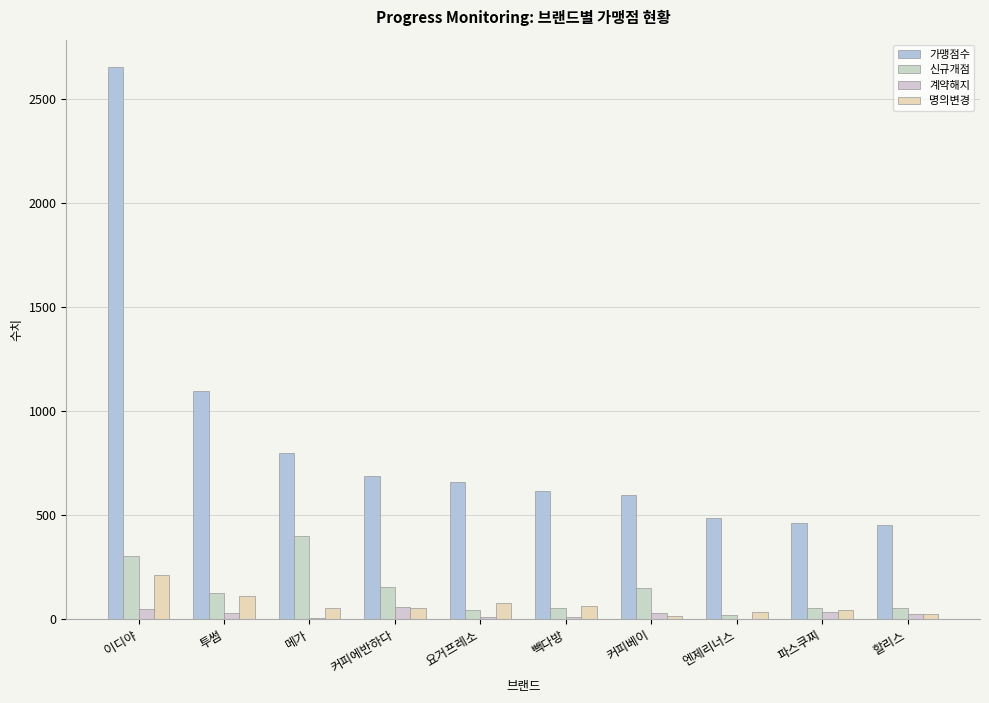

Between 커피에반하다 and 빽다방, which series saw the biggest shift?

신규개점